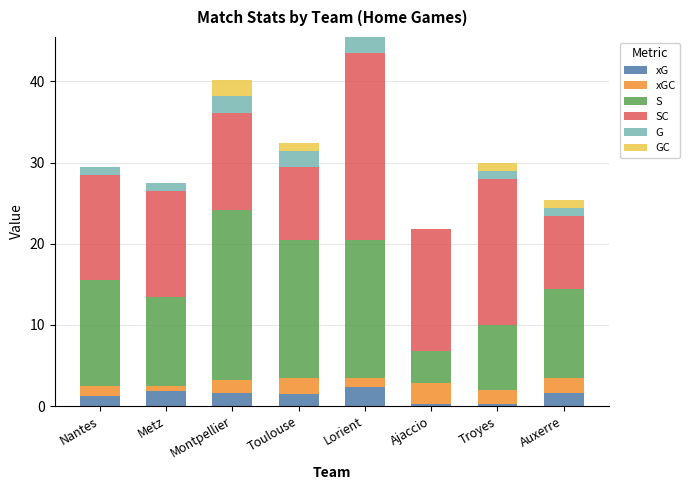

How many series are shown in this chart?

6